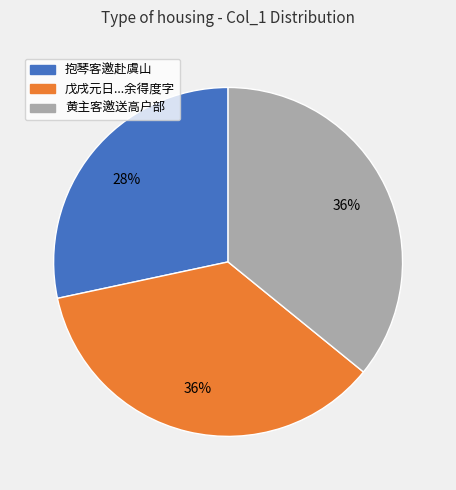

Is there any slice that represents more than half of the pie?

No